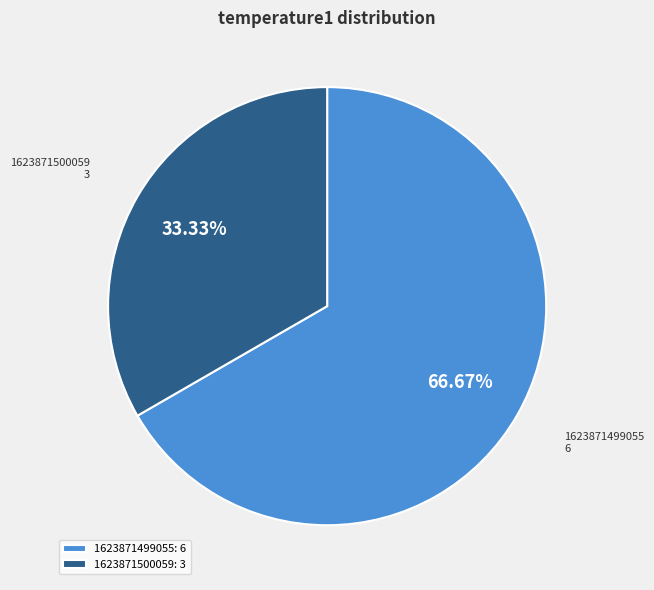

What percentage is NOT represented by 1623871500059?

66.7%